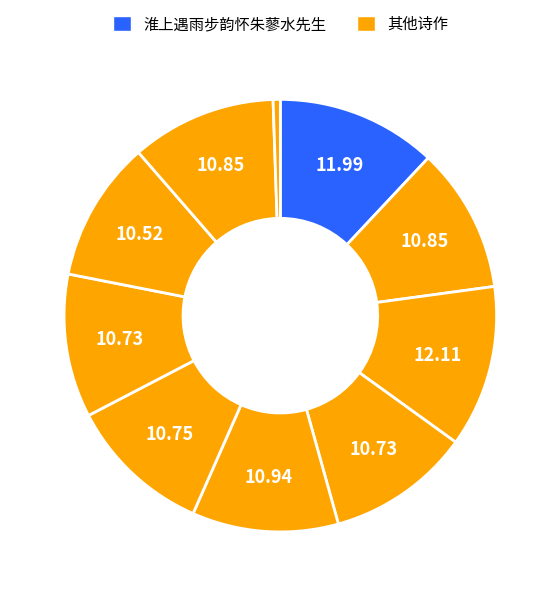

How many slices are in this pie chart?

10